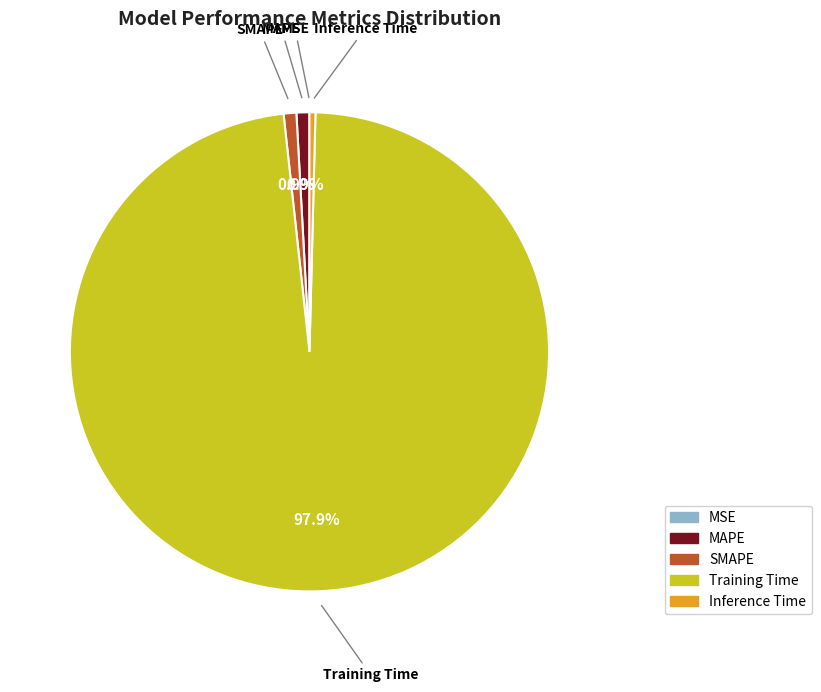

Which has a higher value, Inference Time or Training Time?

Training Time